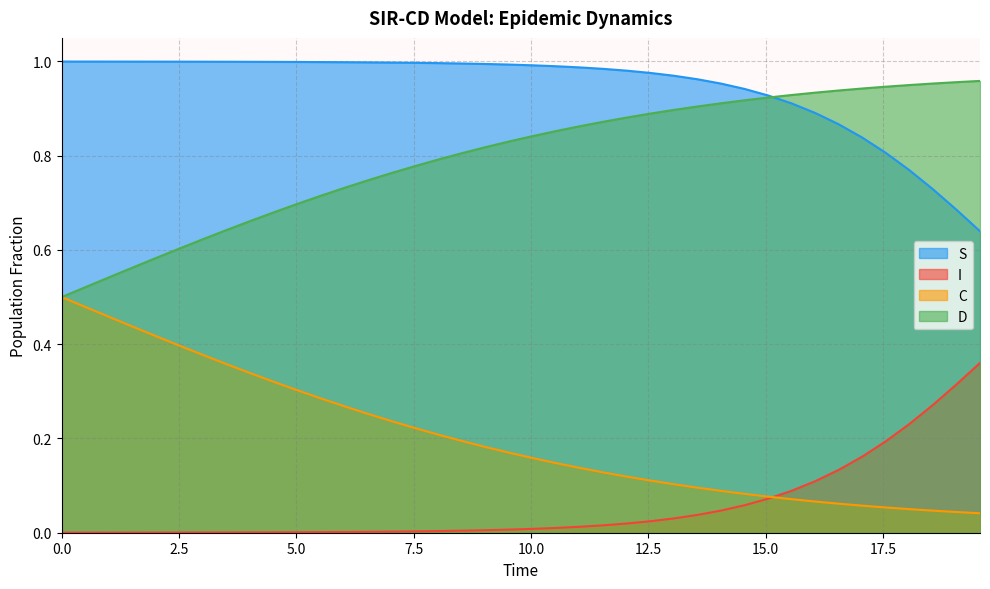

Does the chart have visible grid lines?

Yes